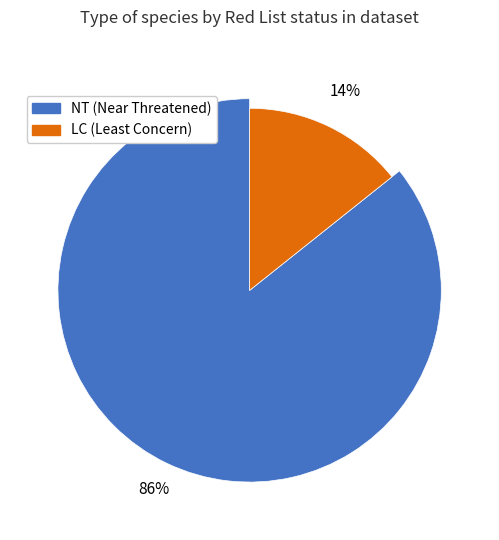

What percentage is NOT represented by Dropptaggsvamp?

85.7%